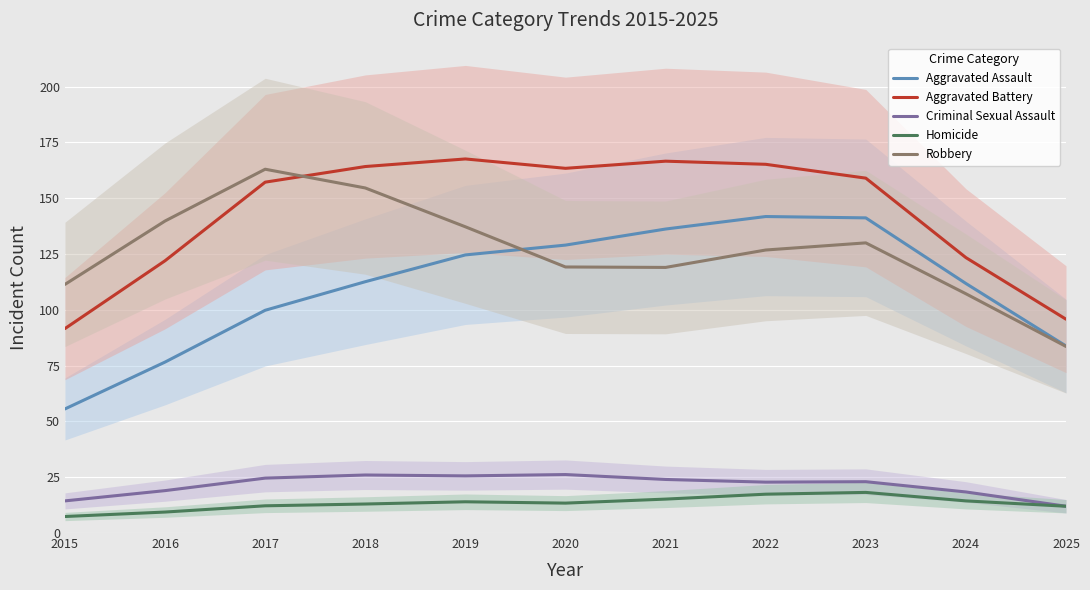

How many values in the Aggravated Battery series are below 159?

5